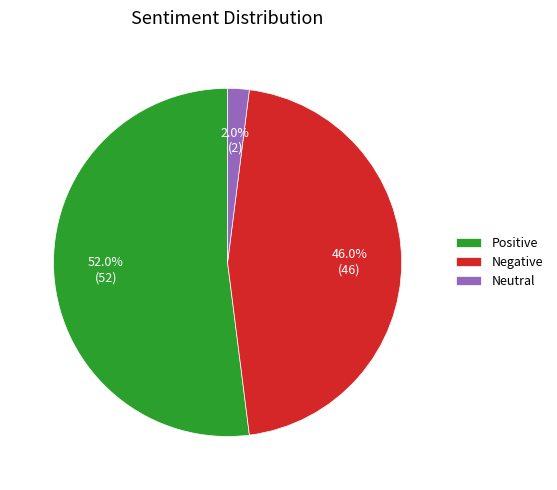

Is it true that Positive is 66% of the pie?

False